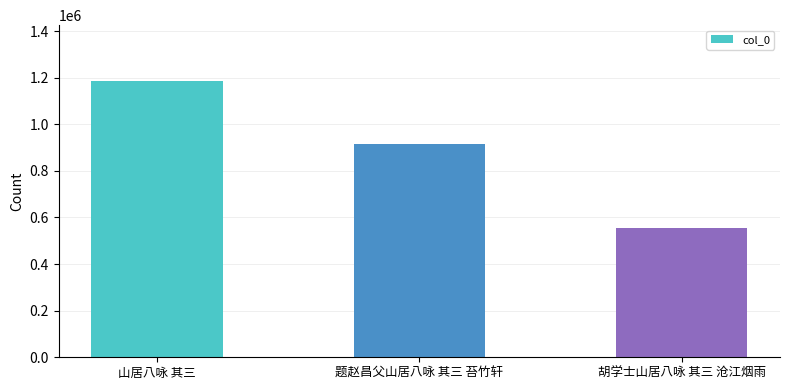

List the labels in order of value, smallest first.

胡学士山居八咏 其三 沧江烟雨, 题赵昌父山居八咏 其三 苔竹轩, 山居八咏 其三